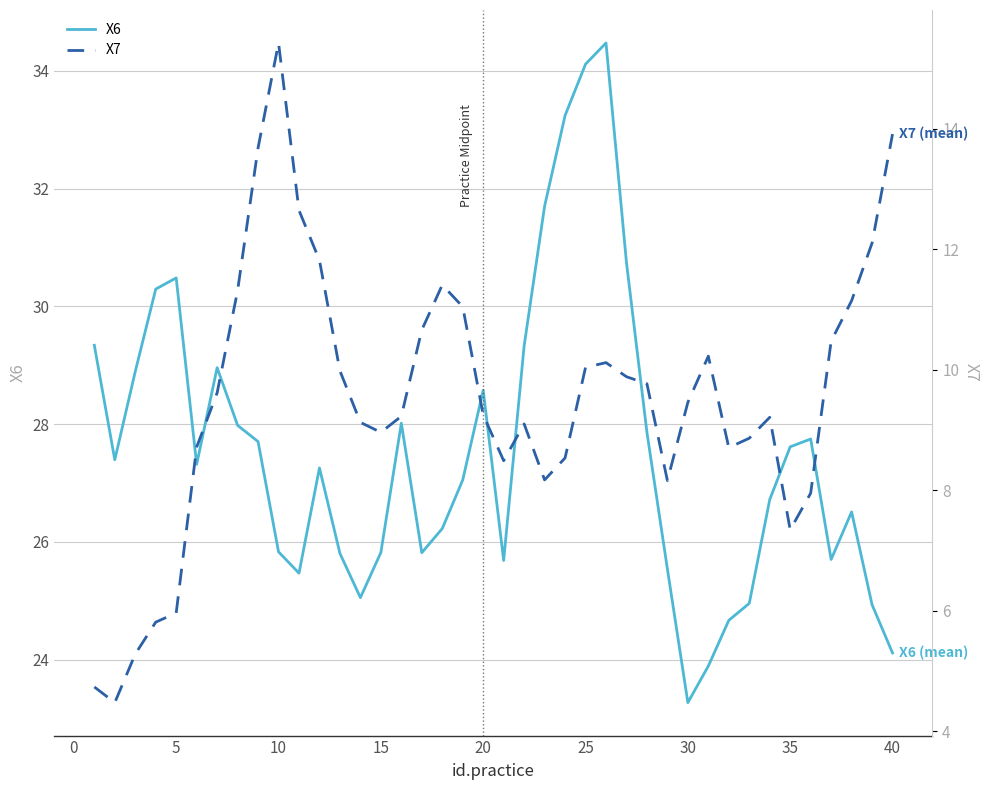

How many values in the X6 series are below 27?

18